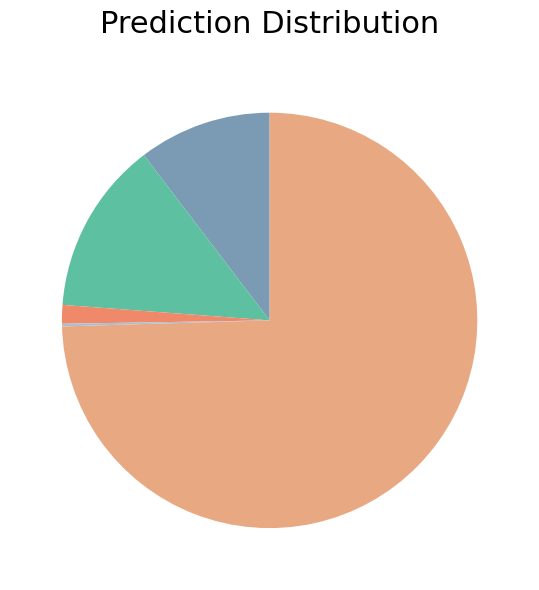

Is there a majority slice in this chart?

Yes